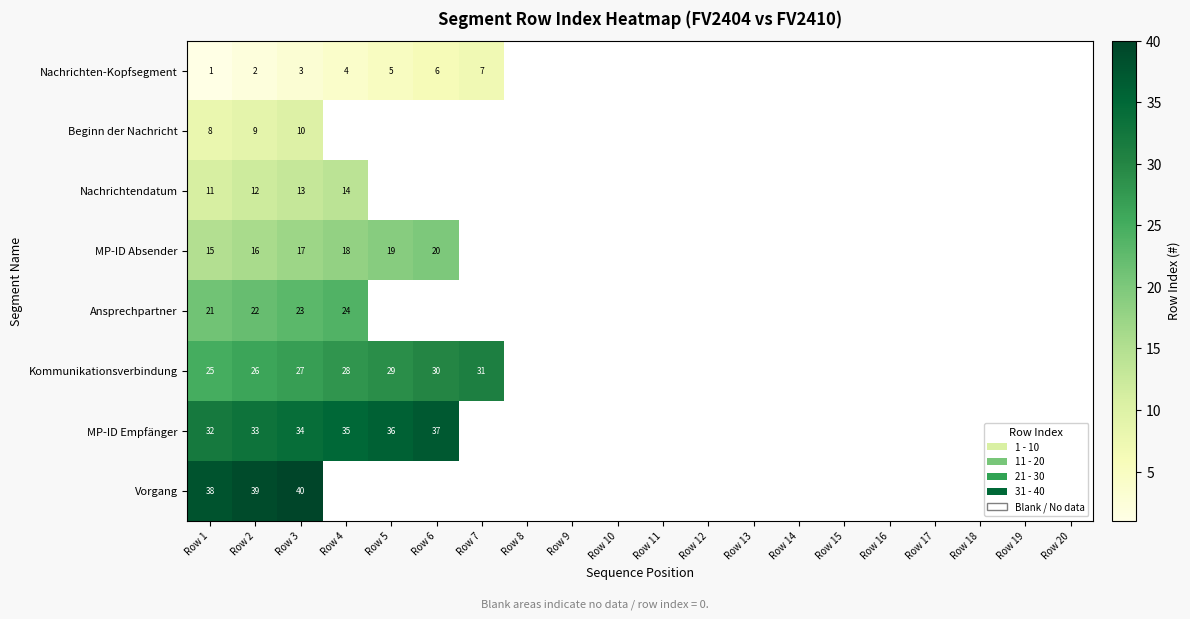

At which category is the sum across all series the highest?

Row 3